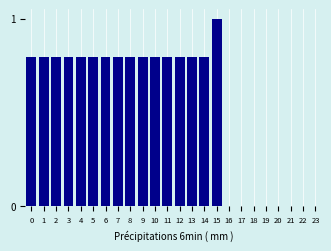

Reading left to right, what are all the values shown in this chart?

0=0.8	1=0.8	2=0.8	3=0.8	4=0.8	5=0.8	6=0.8	7=0.8	8=0.8	9=0.8	10=0.8	11=0.8	12=0.8	13=0.8	14=0.8	15=1.0	16=0.0	17=0.0	18=0.0	19=0.0	20=0.0	21=0.0	22=0.0	23=0.0